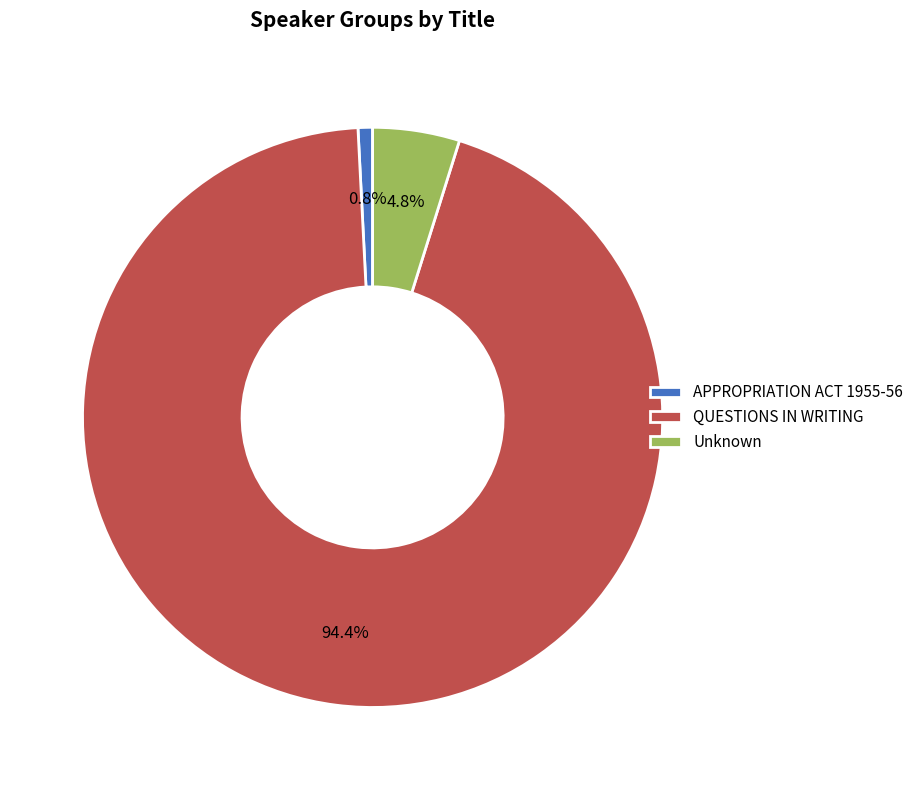

What percentage is NOT represented by Unknown?

95.2%